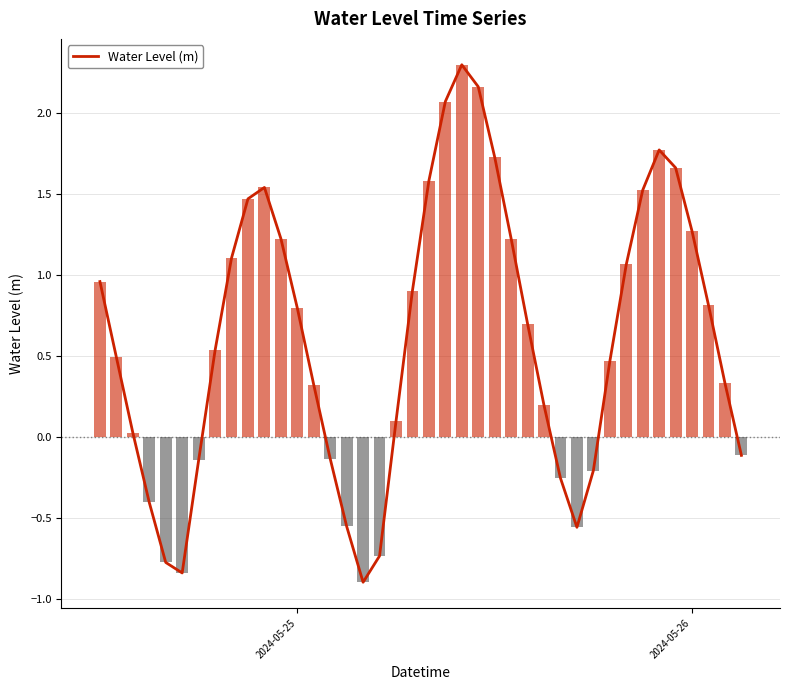

What is the smallest value displayed?

-0.9